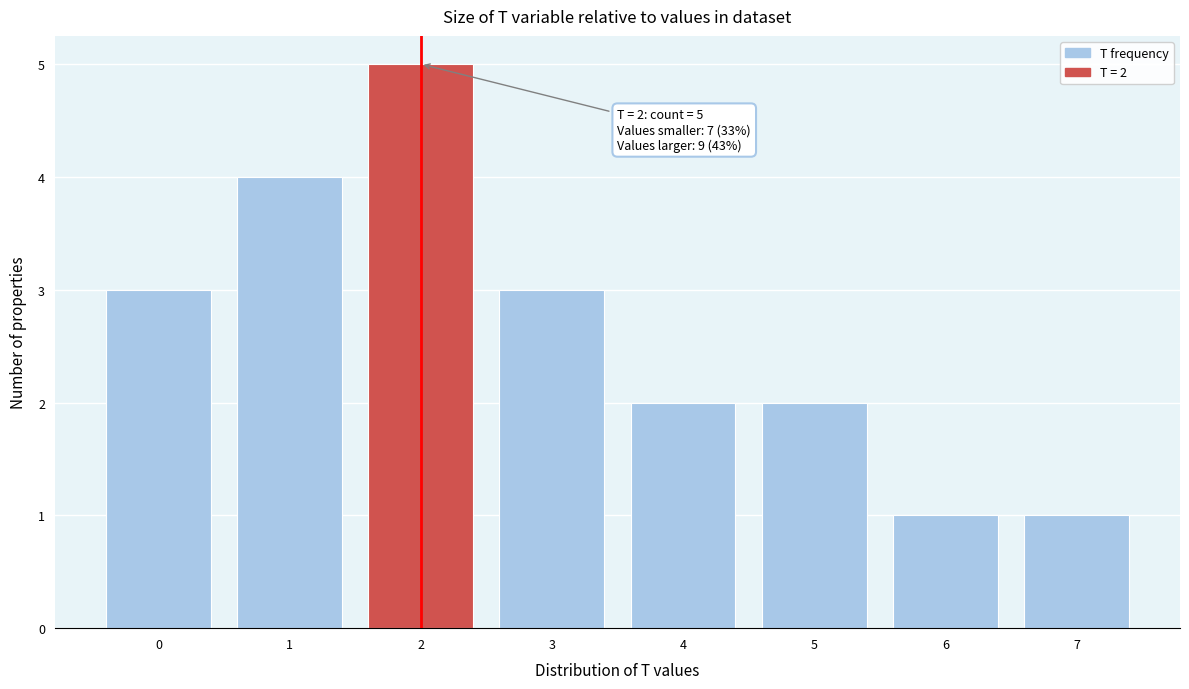

Reading left to right, transcribe all the data shown in this chart.

3	4	5	3	2	2	1	1